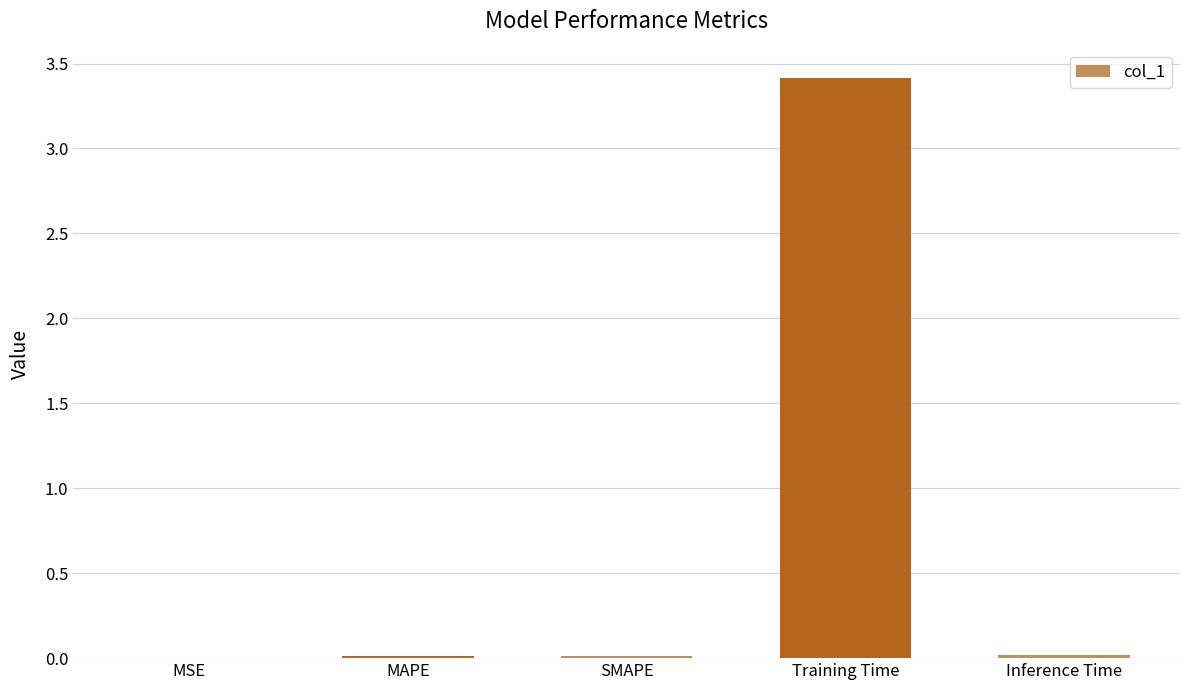

What is the sum of all values?

3.5